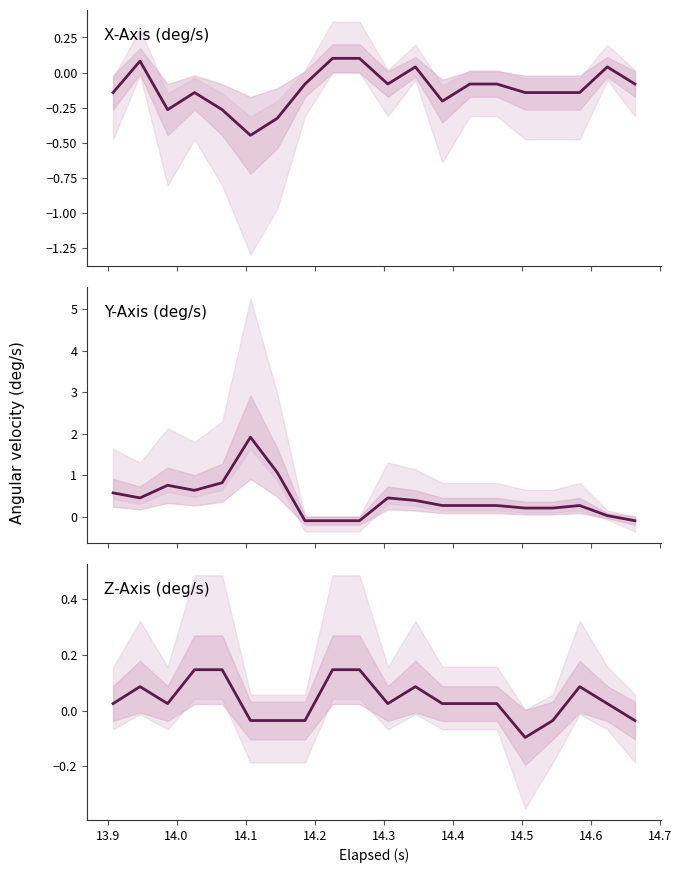

How many intersections are there between X-Axis (deg/s) and Z-Axis (deg/s)?

2